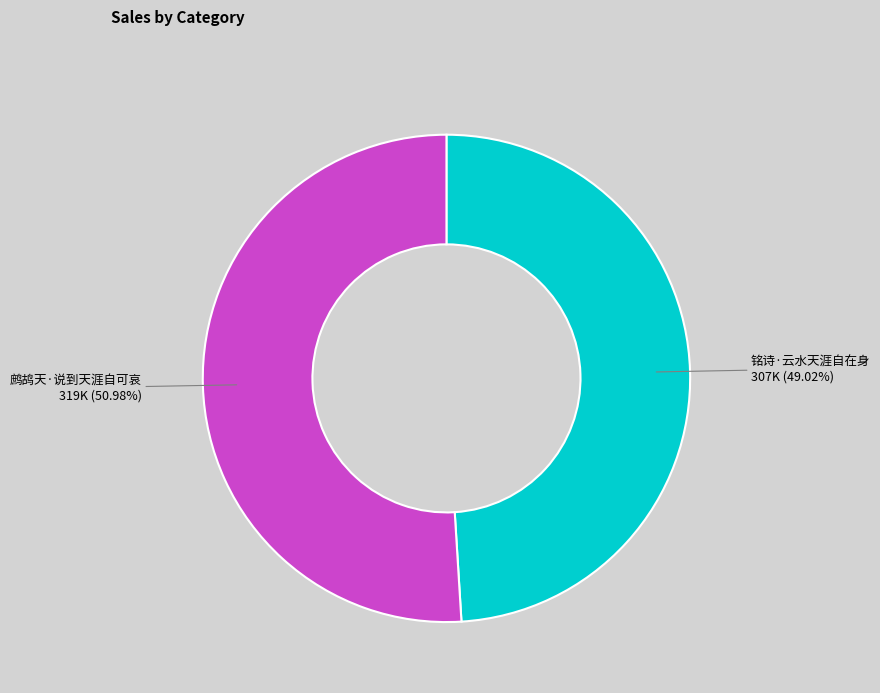

How many slices are in this pie chart?

2